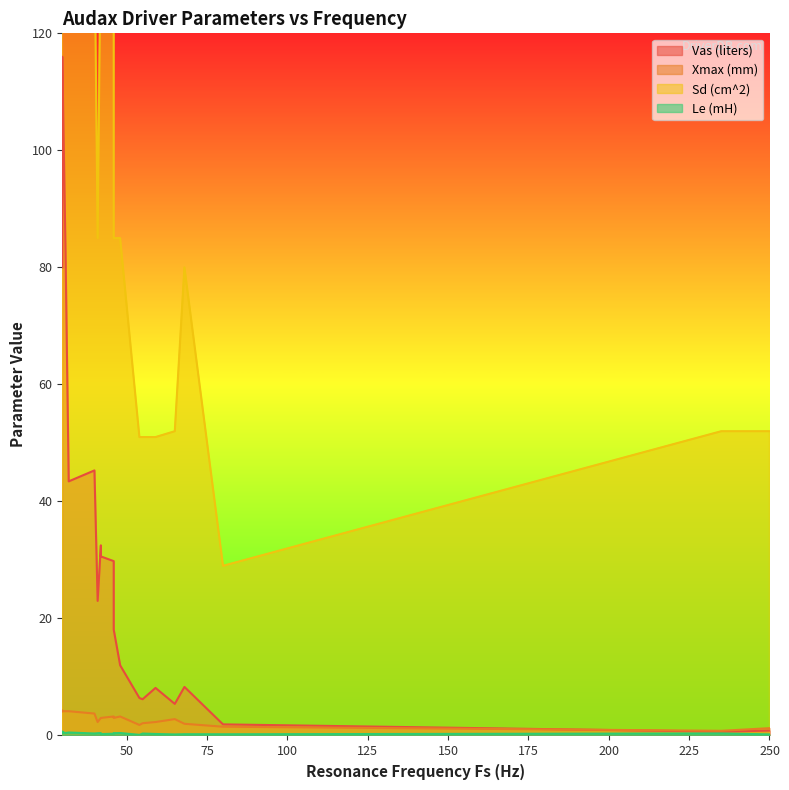

The value of Le (mH) at HM100C0 is 0.0. True or false?

False